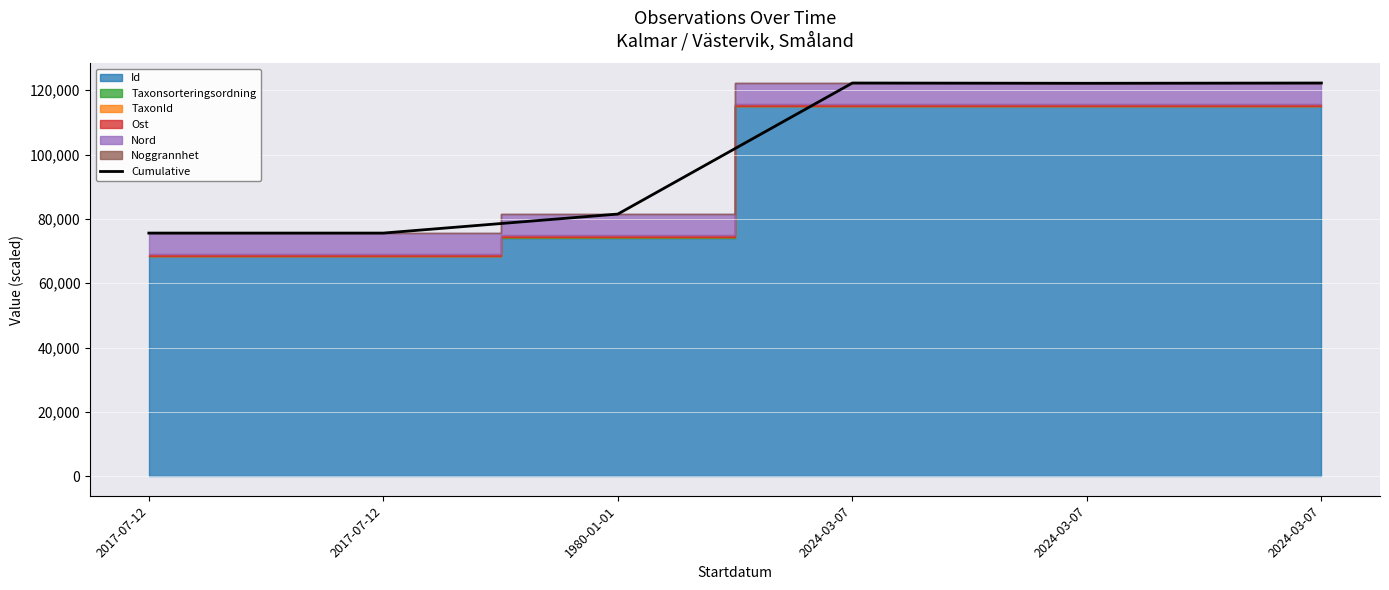

What is the difference between the maximum and second lowest values?

46655.5